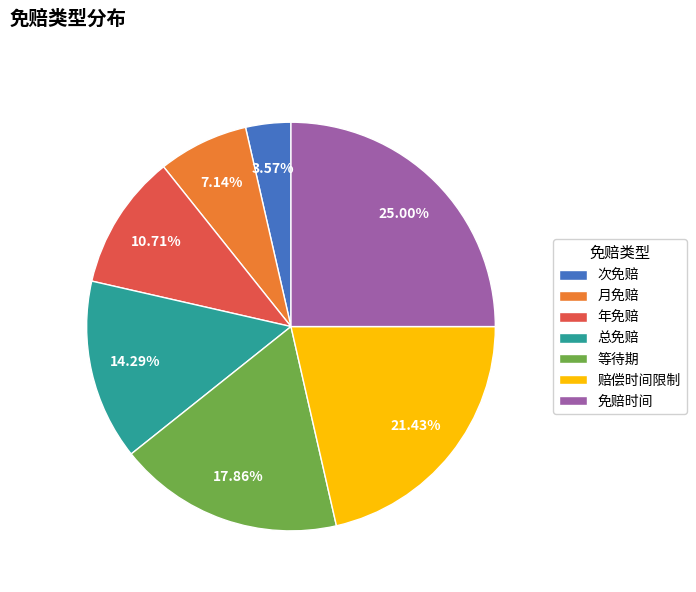

To the nearest percent, what percentage of the pie is 赔偿时间限制?

21%